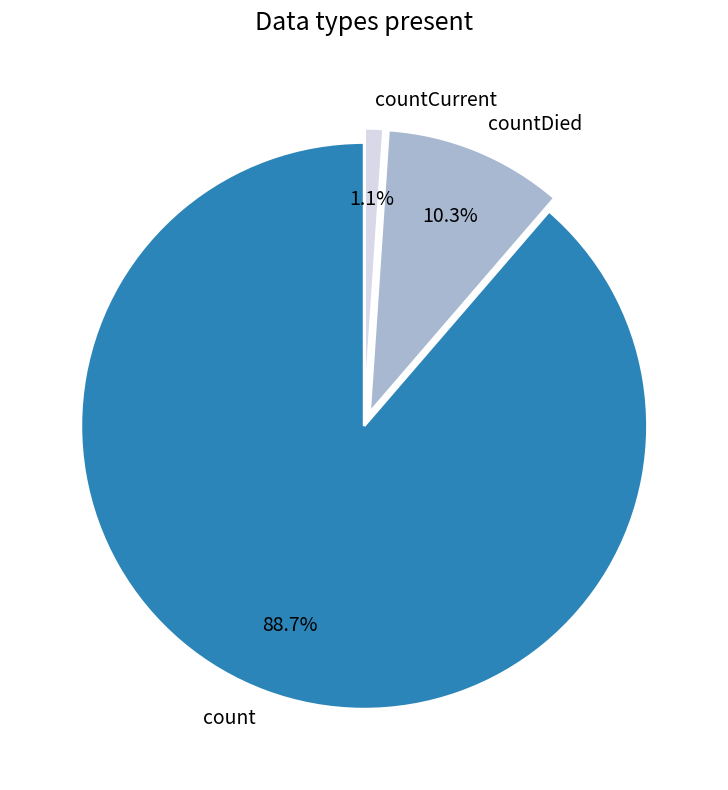

How many segments does this pie chart have?

3